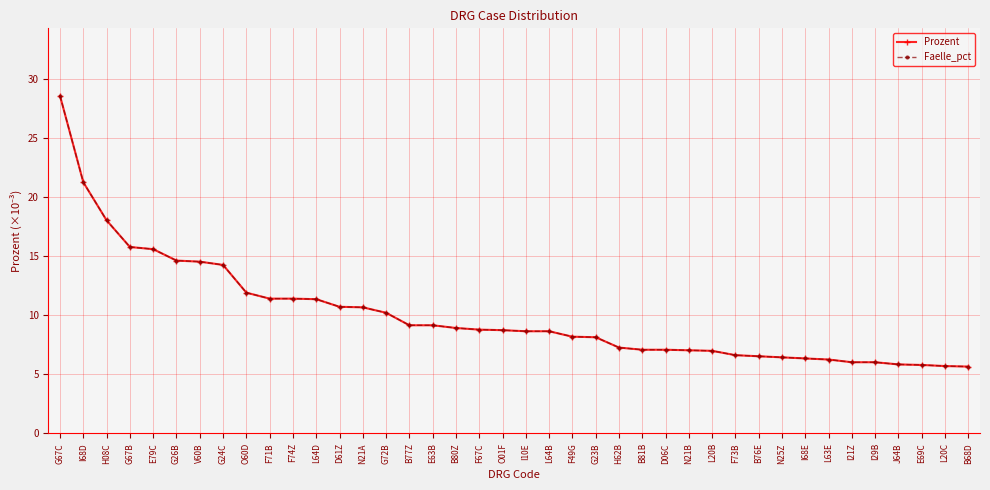

How many distinct data groups are displayed?

2